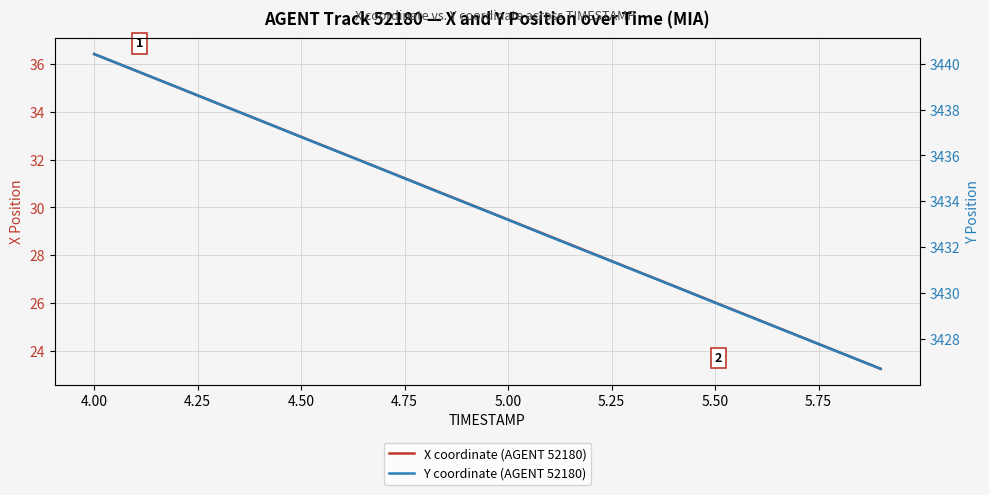

True or false: Y coordinate (AGENT 52180) and X coordinate (AGENT 52180) intersect in this chart.

False